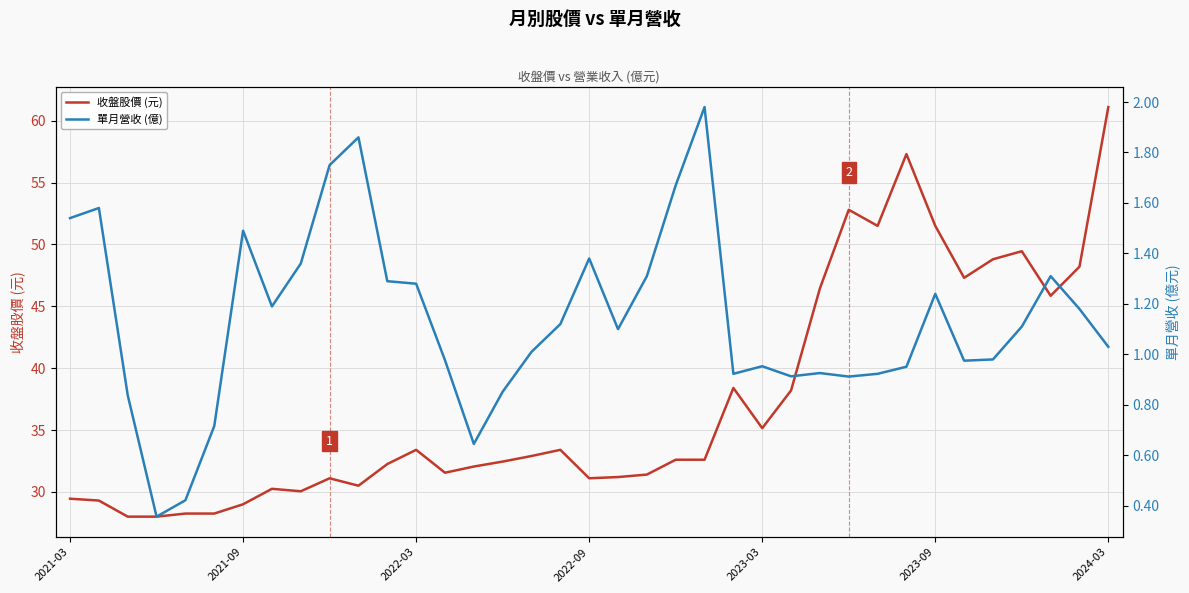

Between 19 and 29, which series saw the biggest shift?

收盤股價 (元)